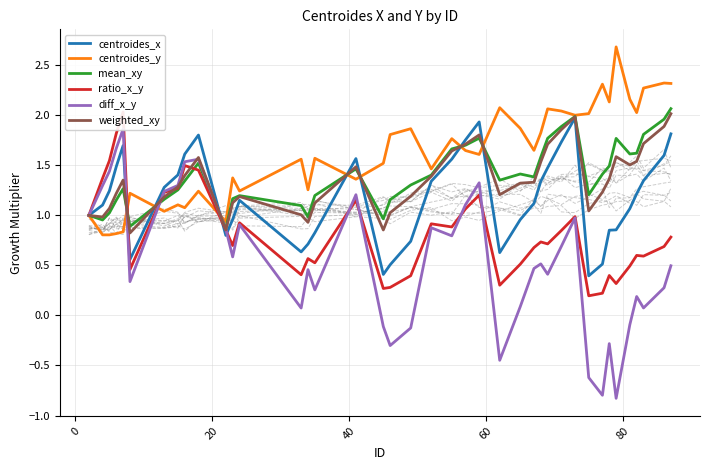

How many interior local valleys does the diff_x_y series have?

11